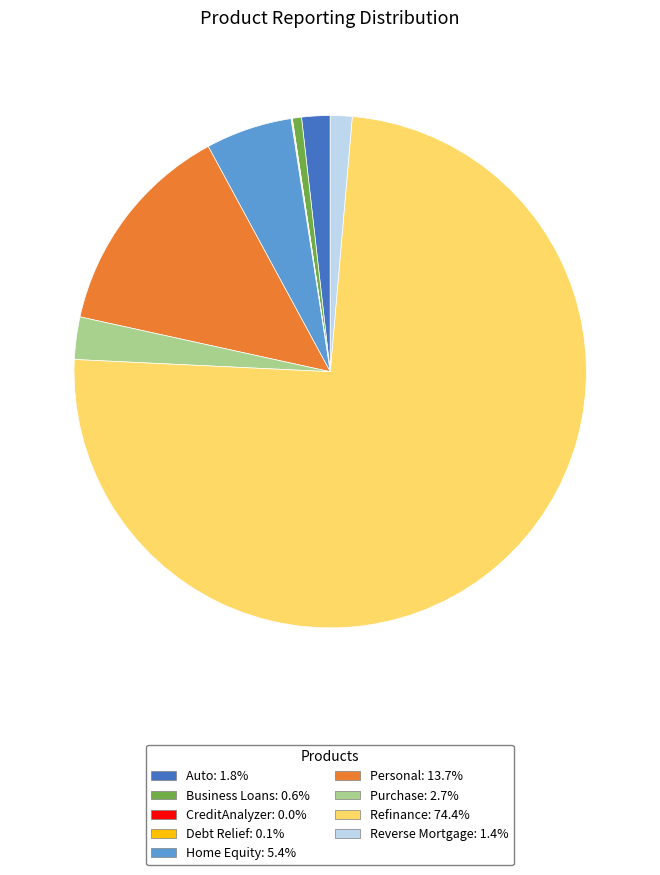

Is it true that Business Loans is 1% of the pie?

True